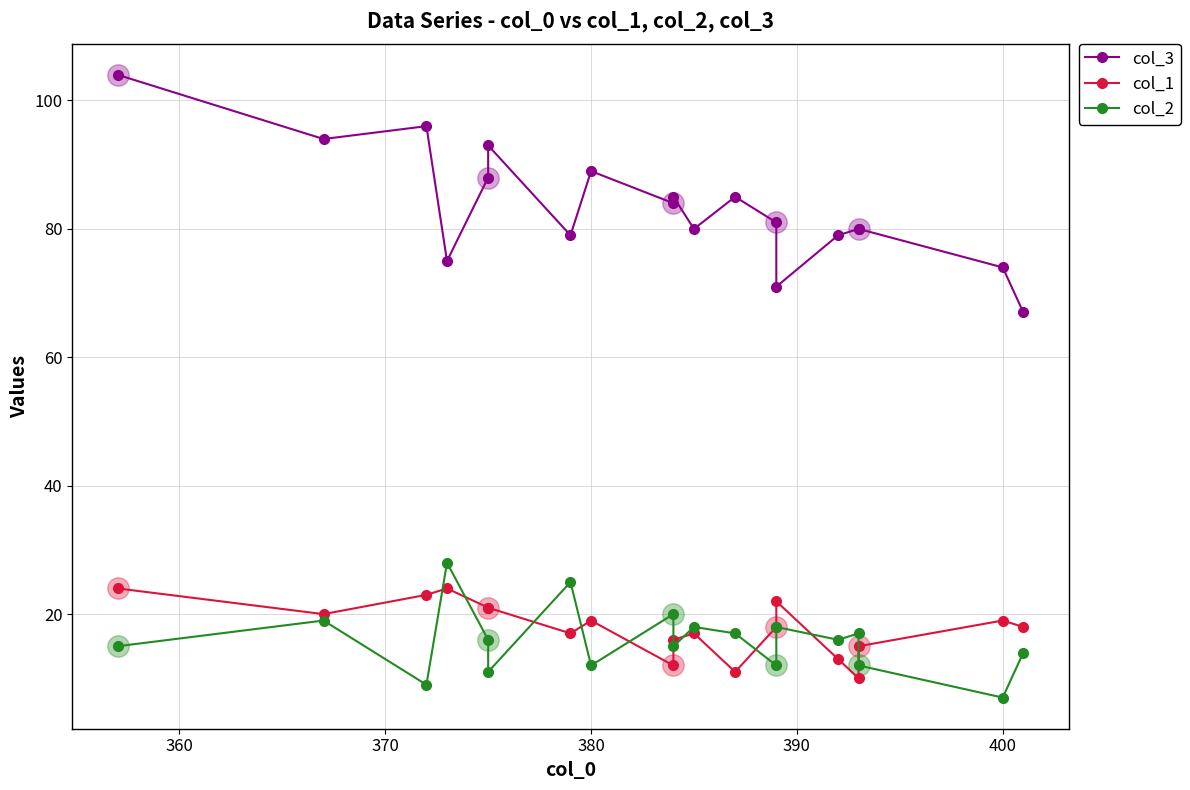

What is the difference between the maximum and minimum values in the col_1 series?

14